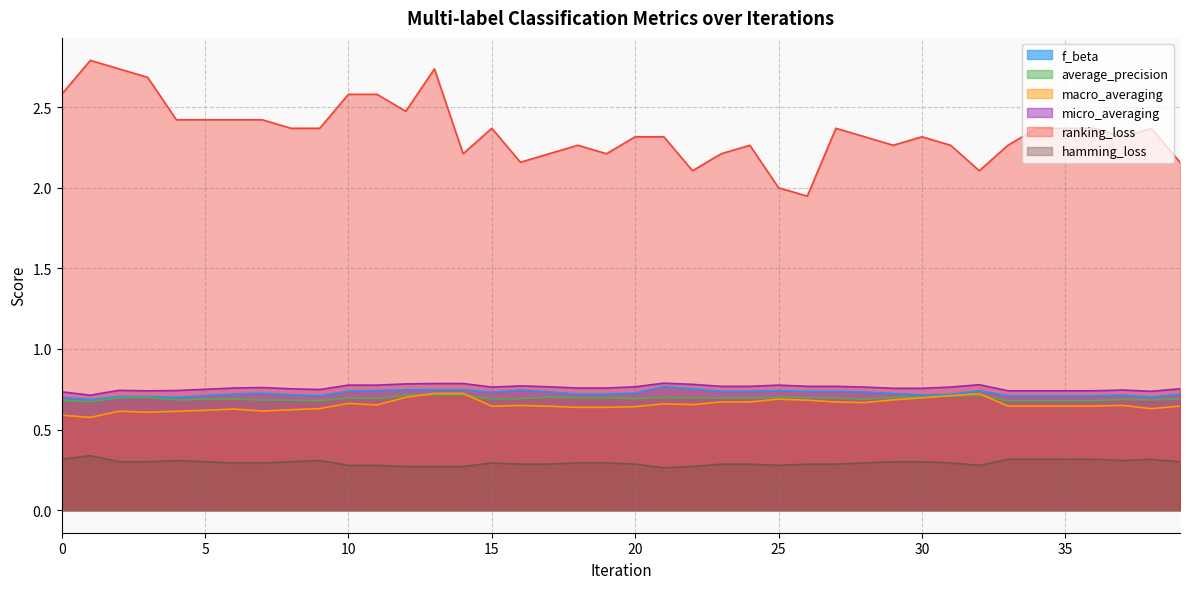

Reading left to right, what are all the values shown in this chart?

f_beta: 0=0.7	1=0.7	2=0.7	3=0.7	4=0.7	5=0.7	6=0.7	7=0.7	8=0.7	9=0.7	10=0.7	11=0.7	12=0.7	13=0.7	14=0.7	15=0.7	16=0.7	17=0.7	18=0.7	19=0.7	20=0.7	21=0.8	22=0.8	23=0.7	24=0.7	25=0.7	26=0.7	27=0.7	28=0.7	29=0.7	30=0.7	31=0.7	32=0.7	33=0.7	34=0.7	35=0.7	36=0.7	37=0.7	38=0.7	39=0.7
average_precision: 0=0.7	1=0.7	2=0.7	3=0.7	4=0.7	5=0.7	6=0.7	7=0.7	8=0.7	9=0.7	10=0.7	11=0.7	12=0.7	13=0.7	14=0.7	15=0.7	16=0.7	17=0.7	18=0.7	19=0.7	20=0.7	21=0.7	22=0.7	23=0.7	24=0.7	25=0.7	26=0.7	27=0.7	28=0.7	29=0.7	30=0.7	31=0.7	32=0.7	33=0.7	34=0.7	35=0.7	36=0.7	37=0.7	38=0.7	39=0.7
macro_averaging: 0=0.6	1=0.6	2=0.6	3=0.6	4=0.6	5=0.6	6=0.6	7=0.6	8=0.6	9=0.6	10=0.7	11=0.7	12=0.7	13=0.7	14=0.7	15=0.6	16=0.6	17=0.6	18=0.6	19=0.6	20=0.6	21=0.7	22=0.7	23=0.7	24=0.7	25=0.7	26=0.7	27=0.7	28=0.7	29=0.7	30=0.7	31=0.7	32=0.7	33=0.6	34=0.6	35=0.6	36=0.6	37=0.7	38=0.6	39=0.6
micro_averaging: 0=0.7	1=0.7	2=0.7	3=0.7	4=0.7	5=0.8	6=0.8	7=0.8	8=0.8	9=0.7	10=0.8	11=0.8	12=0.8	13=0.8	14=0.8	15=0.8	16=0.8	17=0.8	18=0.8	19=0.8	20=0.8	21=0.8	22=0.8	23=0.8	24=0.8	25=0.8	26=0.8	27=0.8	28=0.8	29=0.8	30=0.8	31=0.8	32=0.8	33=0.7	34=0.7	35=0.7	36=0.7	37=0.7	38=0.7	39=0.8
ranking_loss: 0=2.6	1=2.8	2=2.7	3=2.7	4=2.4	5=2.4	6=2.4	7=2.4	8=2.4	9=2.4	10=2.6	11=2.6	12=2.5	13=2.7	14=2.2	15=2.4	16=2.2	17=2.2	18=2.3	19=2.2	20=2.3	21=2.3	22=2.1	23=2.2	24=2.3	25=2.0	26=1.9	27=2.4	28=2.3	29=2.3	30=2.3	31=2.3	32=2.1	33=2.3	34=2.4	35=2.4	36=2.4	37=2.3	38=2.4	39=2.2
hamming_loss: 0=0.3	1=0.3	2=0.3	3=0.3	4=0.3	5=0.3	6=0.3	7=0.3	8=0.3	9=0.3	10=0.3	11=0.3	12=0.3	13=0.3	14=0.3	15=0.3	16=0.3	17=0.3	18=0.3	19=0.3	20=0.3	21=0.3	22=0.3	23=0.3	24=0.3	25=0.3	26=0.3	27=0.3	28=0.3	29=0.3	30=0.3	31=0.3	32=0.3	33=0.3	34=0.3	35=0.3	36=0.3	37=0.3	38=0.3	39=0.3